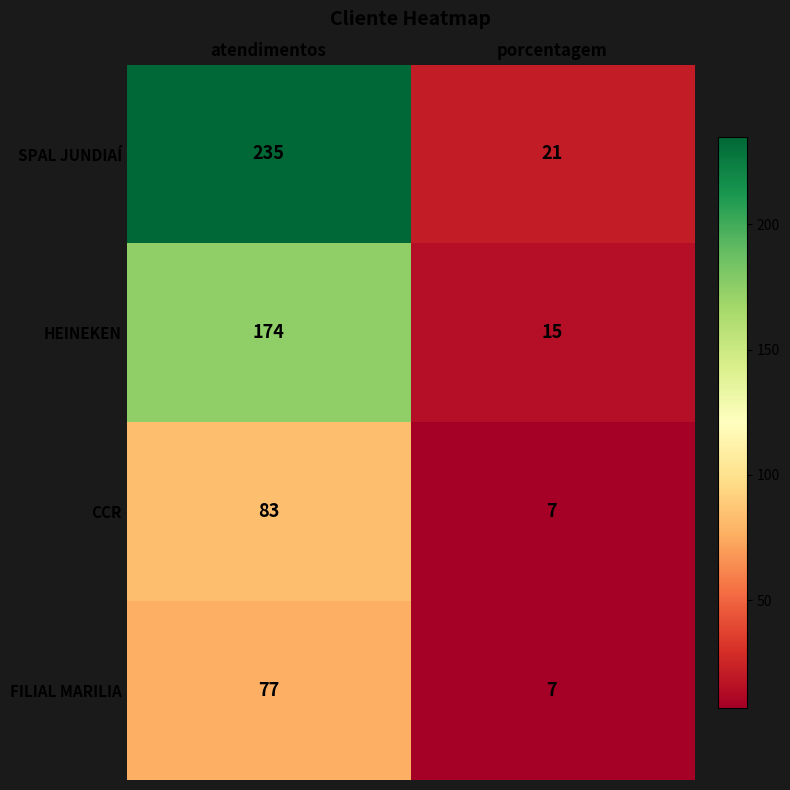

The value of FILIAL MARILIA at atendimentos is 77. True or false?

True